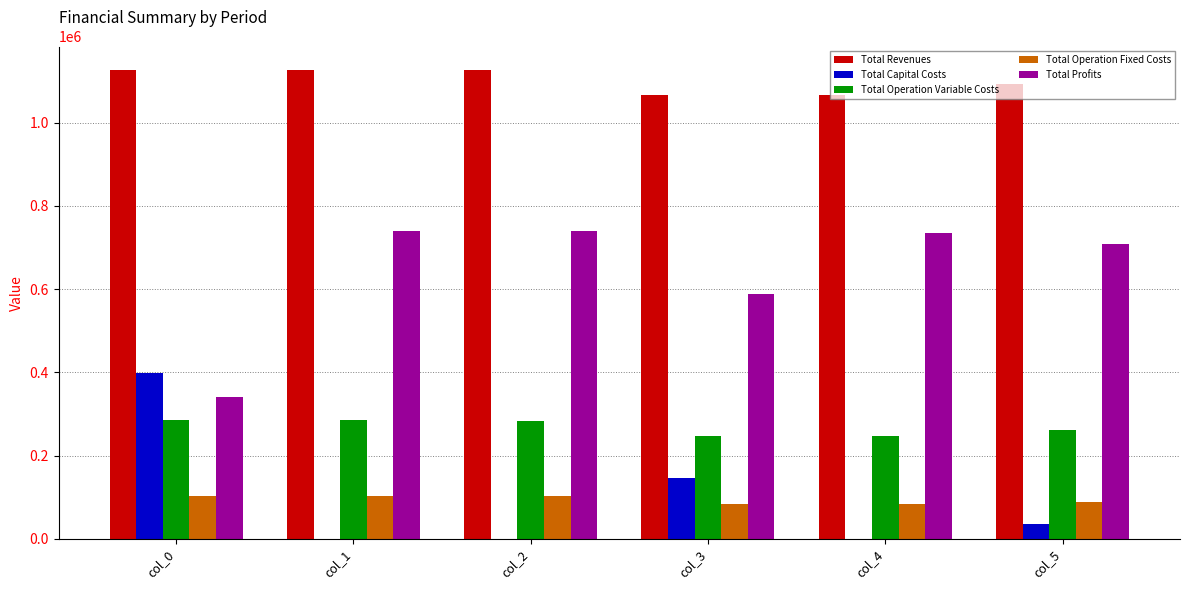

What is the total value across all series at col_0?

2253198.6